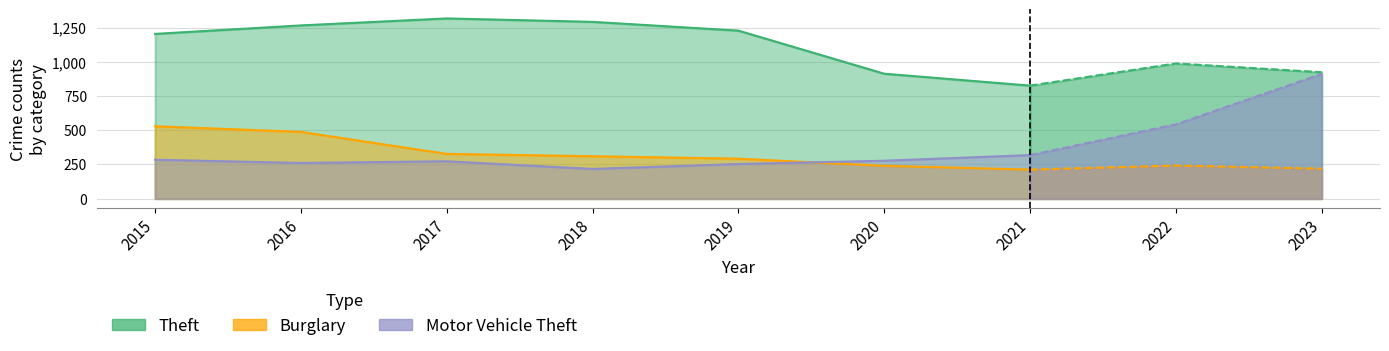

True or false: Motor Vehicle Theft and Theft cross at least once.

False